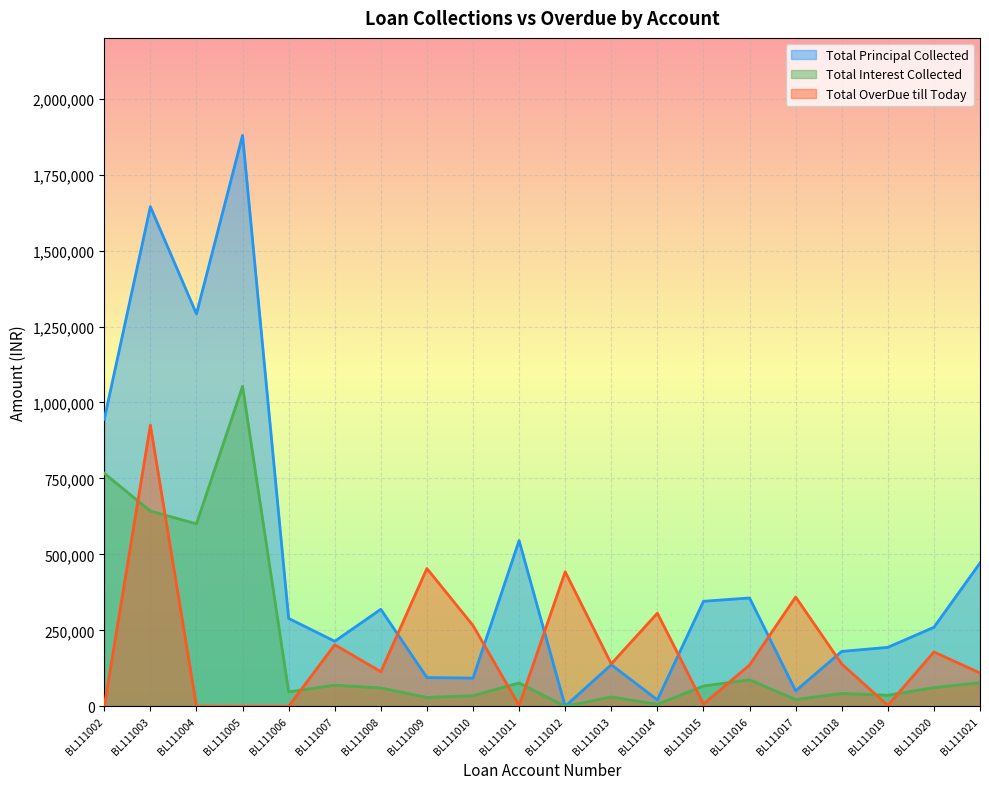

How many data points in Total OverDue till Today are less than 139238?

10